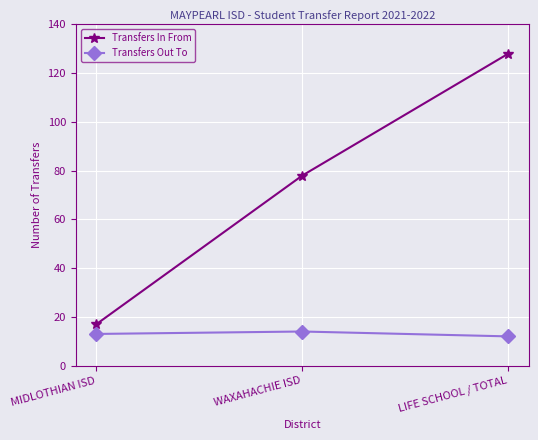

Is it true that Transfers Out To equals 12 at LIFE SCHOOL / TOTAL?

True